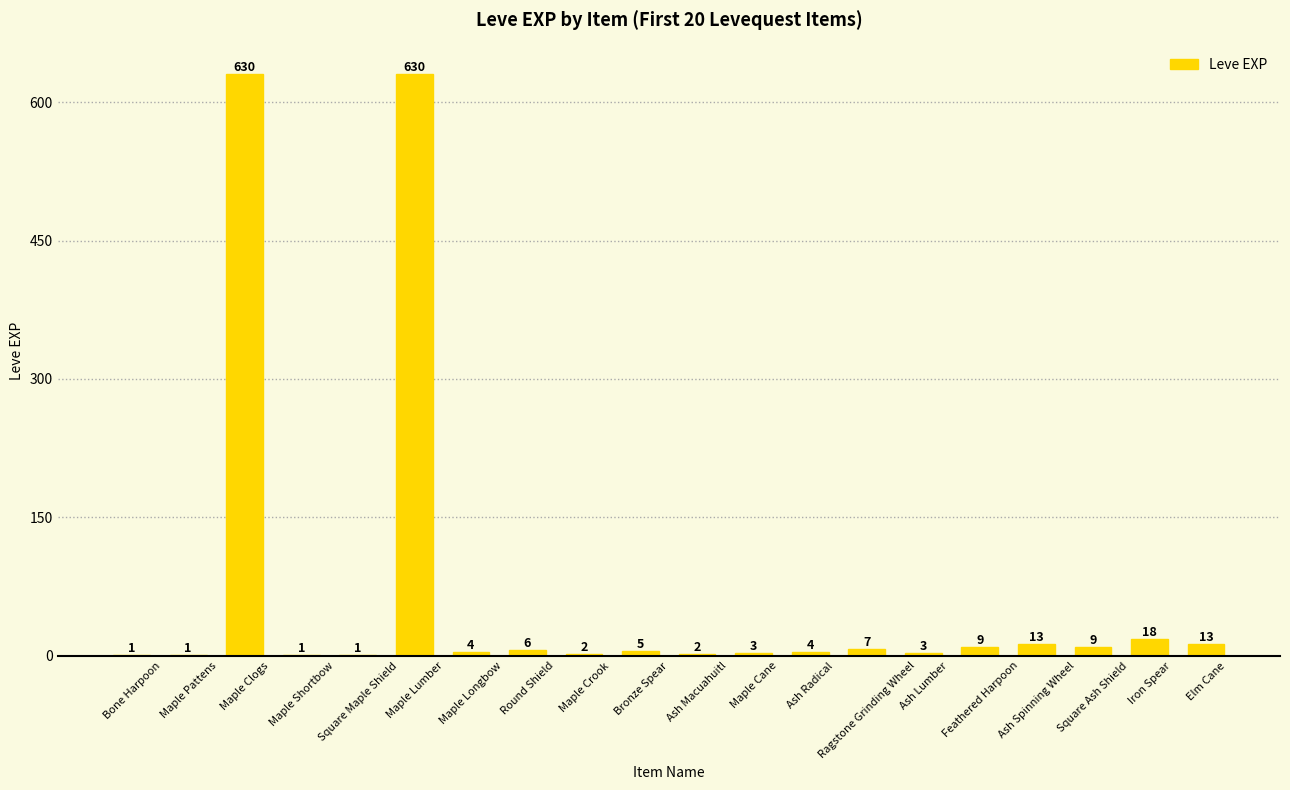

What is the maximum value shown in the chart?

630